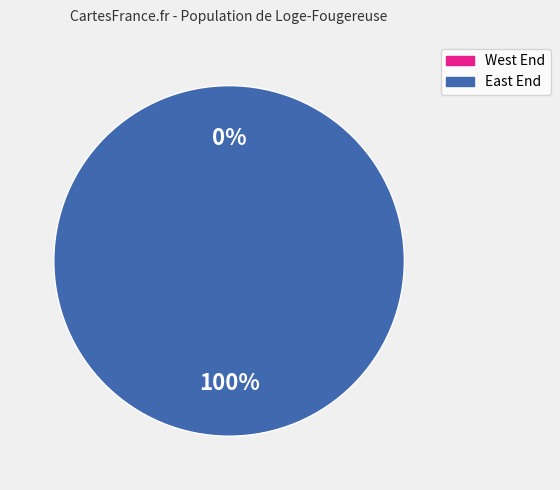

True or false: West End accounts for 0% of the total.

True